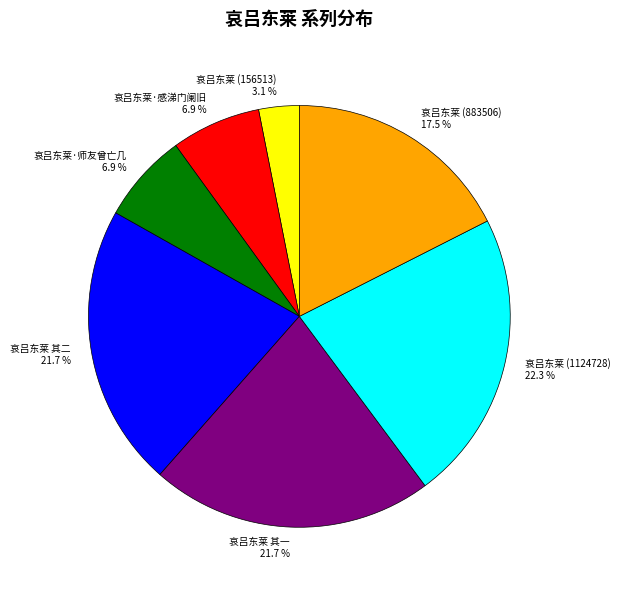

How many slices are in this pie chart?

7